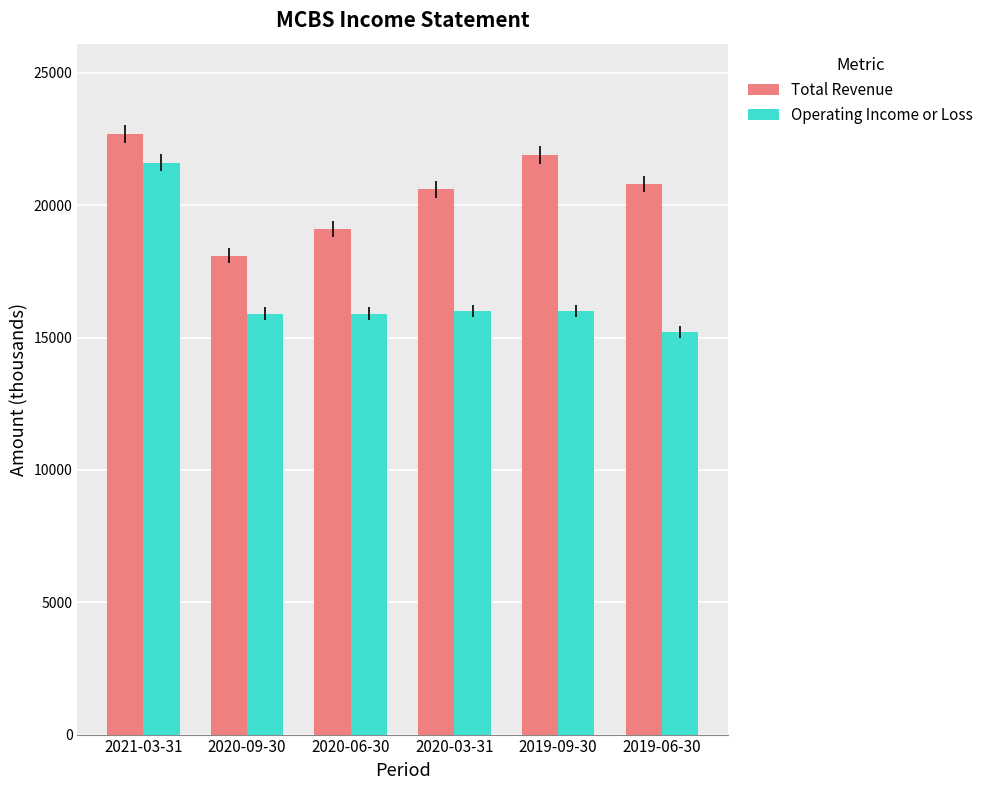

Is it true that Total Revenue equals 20600 at 2020-03-31?

True